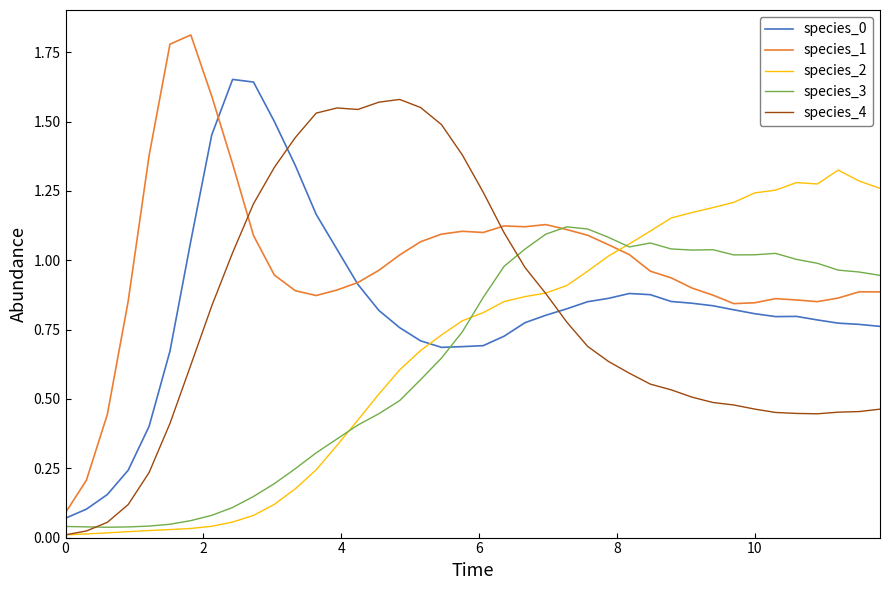

In species_1, how many points are lower than both neighbors (excluding endpoints)?

5